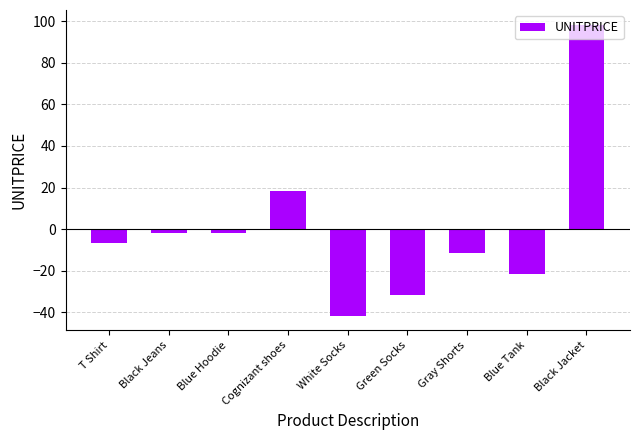

Read the value at White Socks.

-41.7